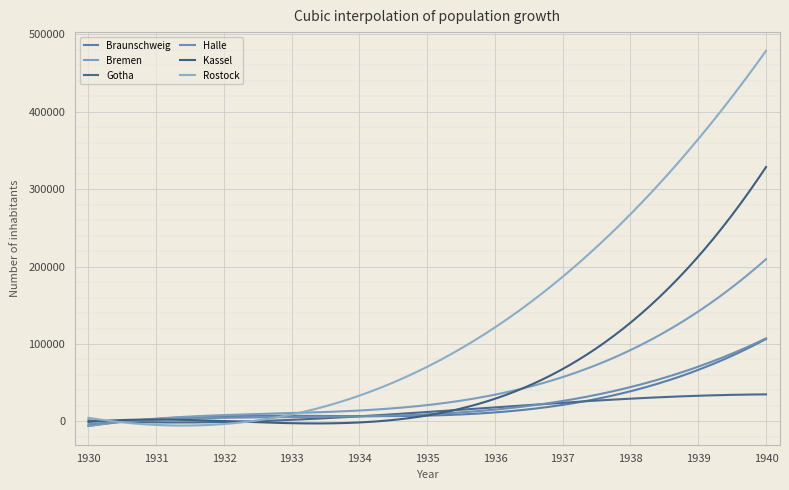

Rank the series by their maximum value, from highest to lowest.

Rostock, Kassel, Bremen, Braunschweig, Halle, Gotha